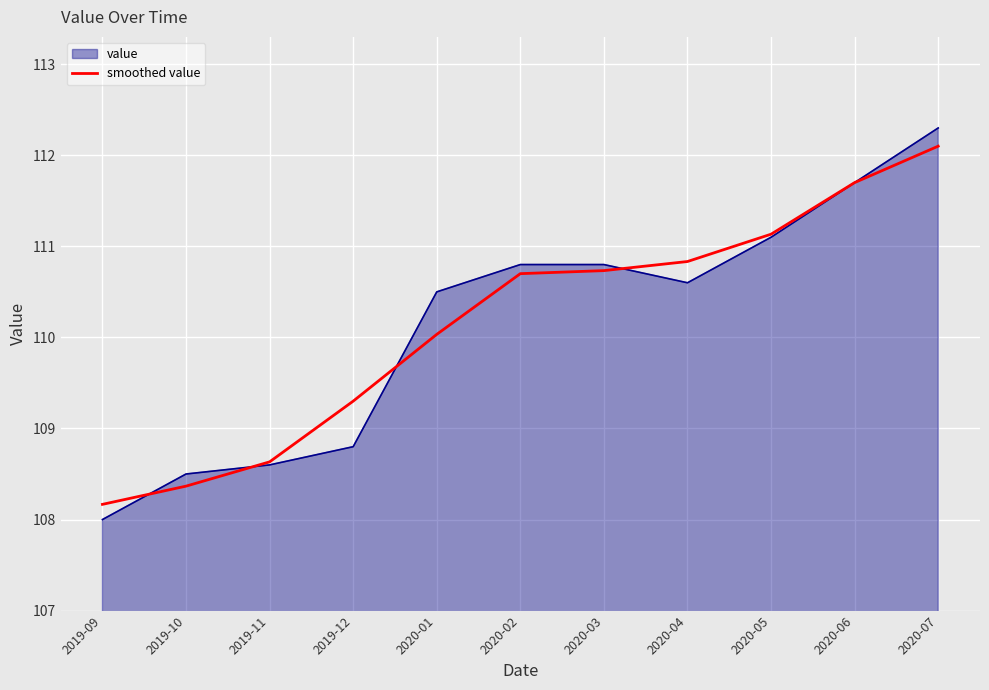

The value of smoothed value at 2020-04 is 156.3. True or false?

False